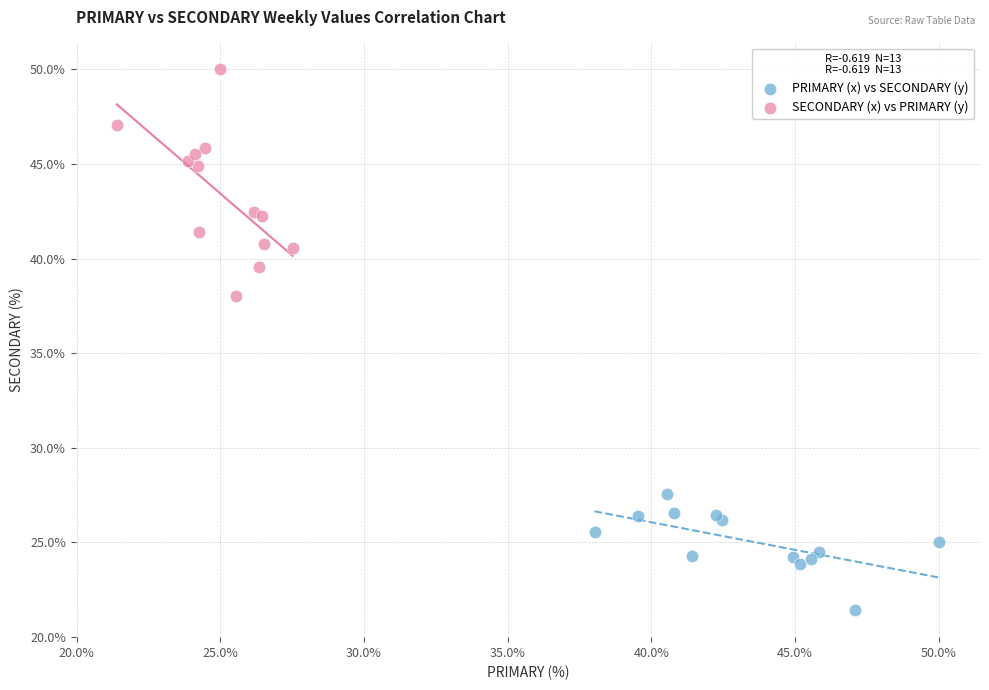

Which series has the widest spread of Y values?

SECONDARY (x) vs PRIMARY (y)